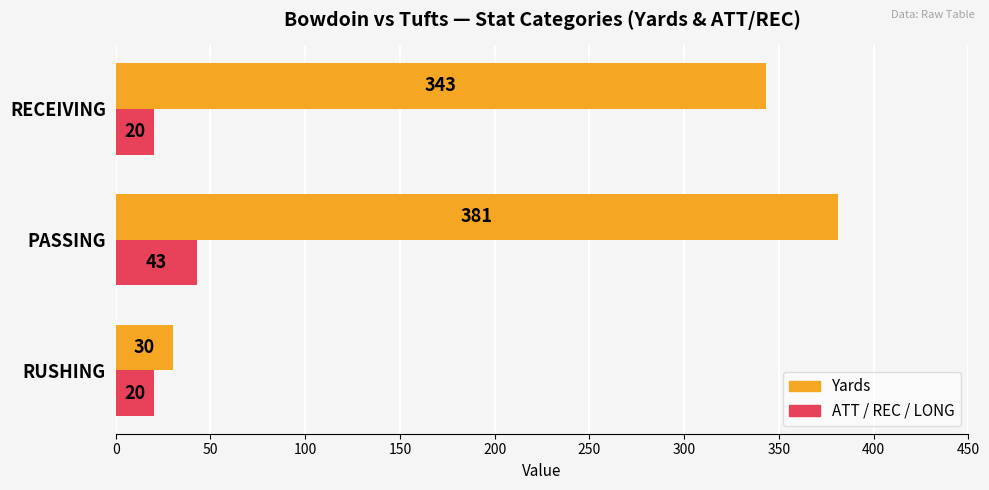

List the series in order of their overall mean, highest first.

Yards, ATT / REC / LONG